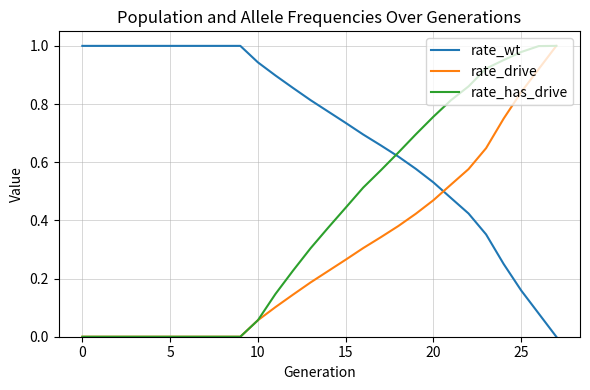

Which series has the largest total across all categories?

rate_wt